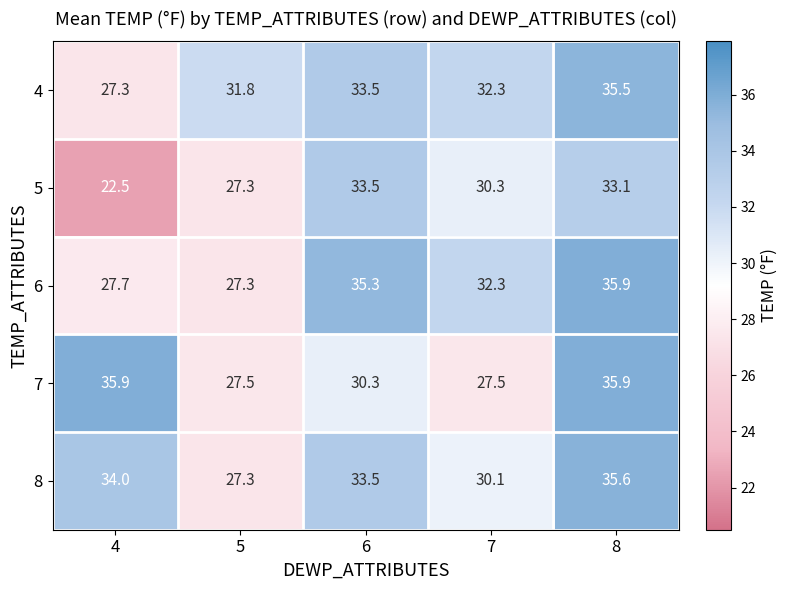

Reading left to right, transcribe all the data shown in this chart.

4: 27.3	31.8	33.5	32.3	35.5
5: 22.5	27.3	33.5	30.3	33.1
6: 27.7	27.3	35.3	32.3	35.9
7: 35.9	27.5	30.3	27.5	35.9
8: 34.0	27.3	33.5	30.1	35.6